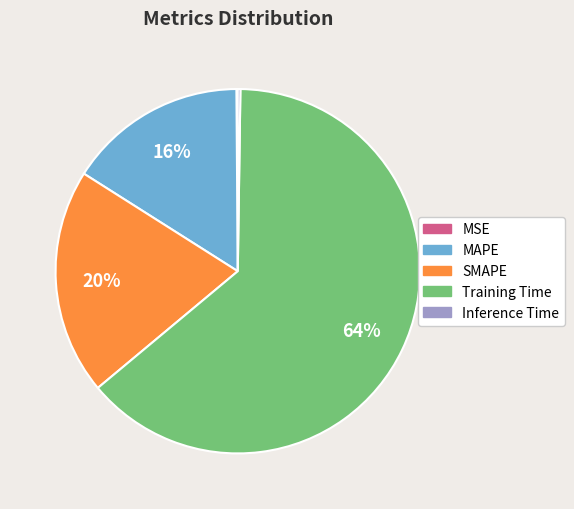

To the nearest percent, what is the difference between the largest and smallest slice percentages?

64%